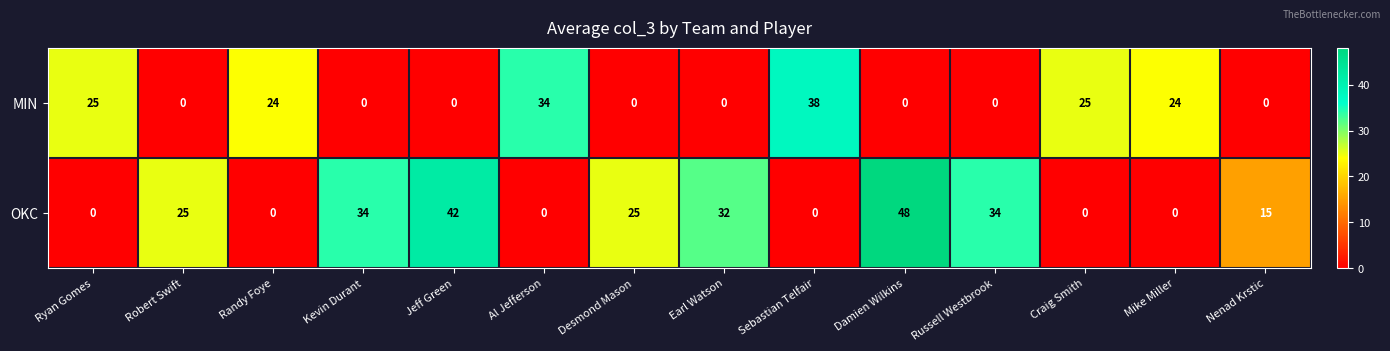

At which category is the sum across all series the highest?

Damien Wilkins